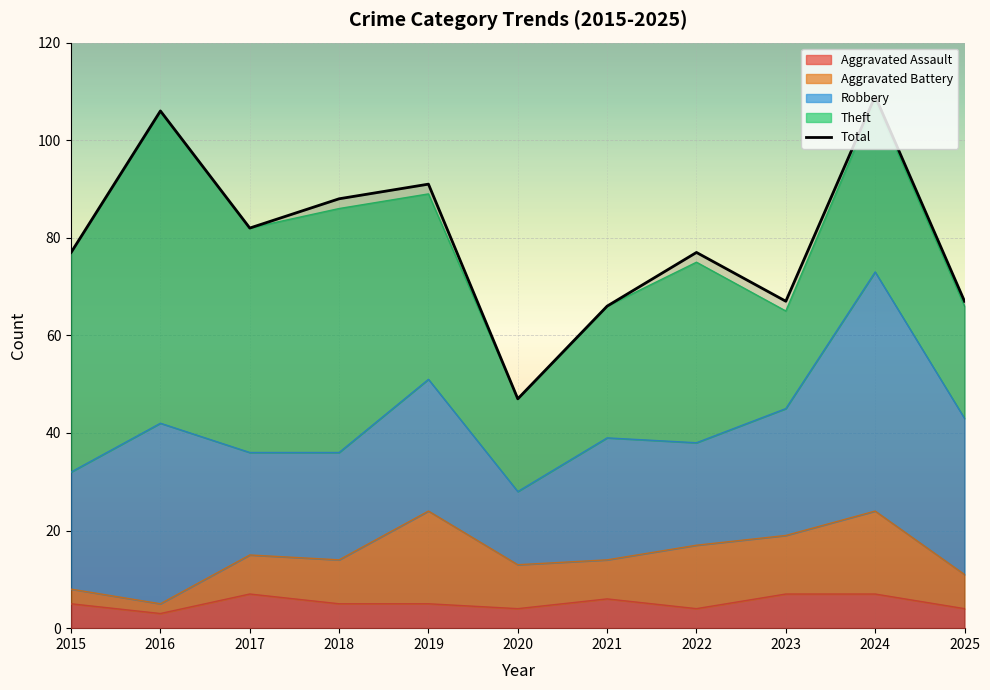

What is the smallest value displayed?

47